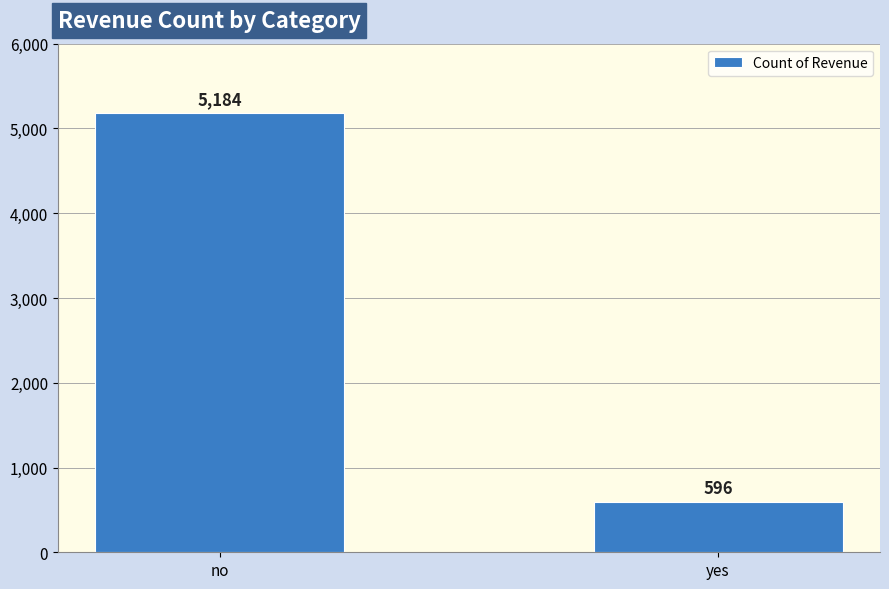

What is the sum of the values at no and yes?

5780